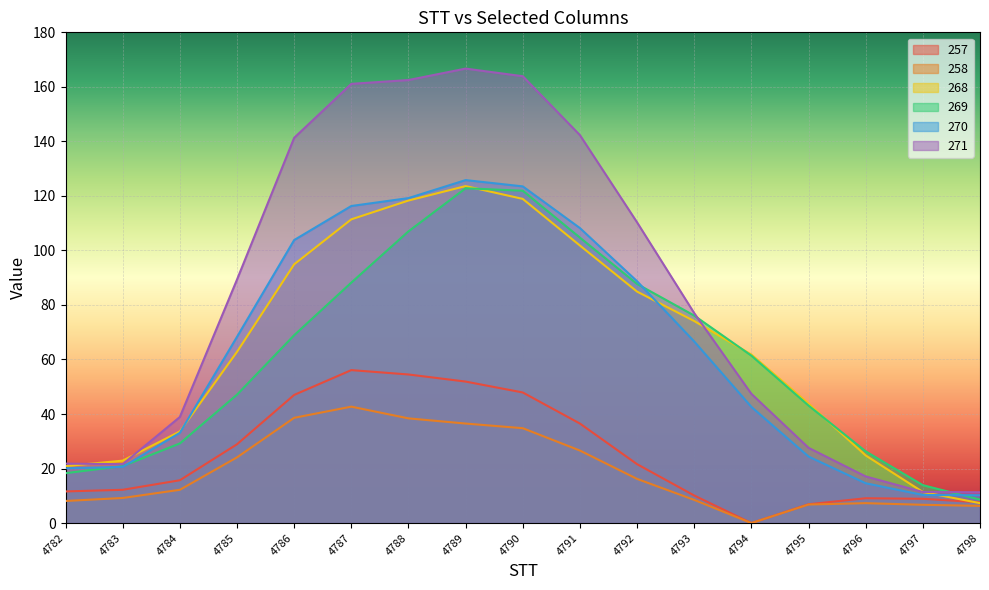

Which series has the largest total across all categories?

271